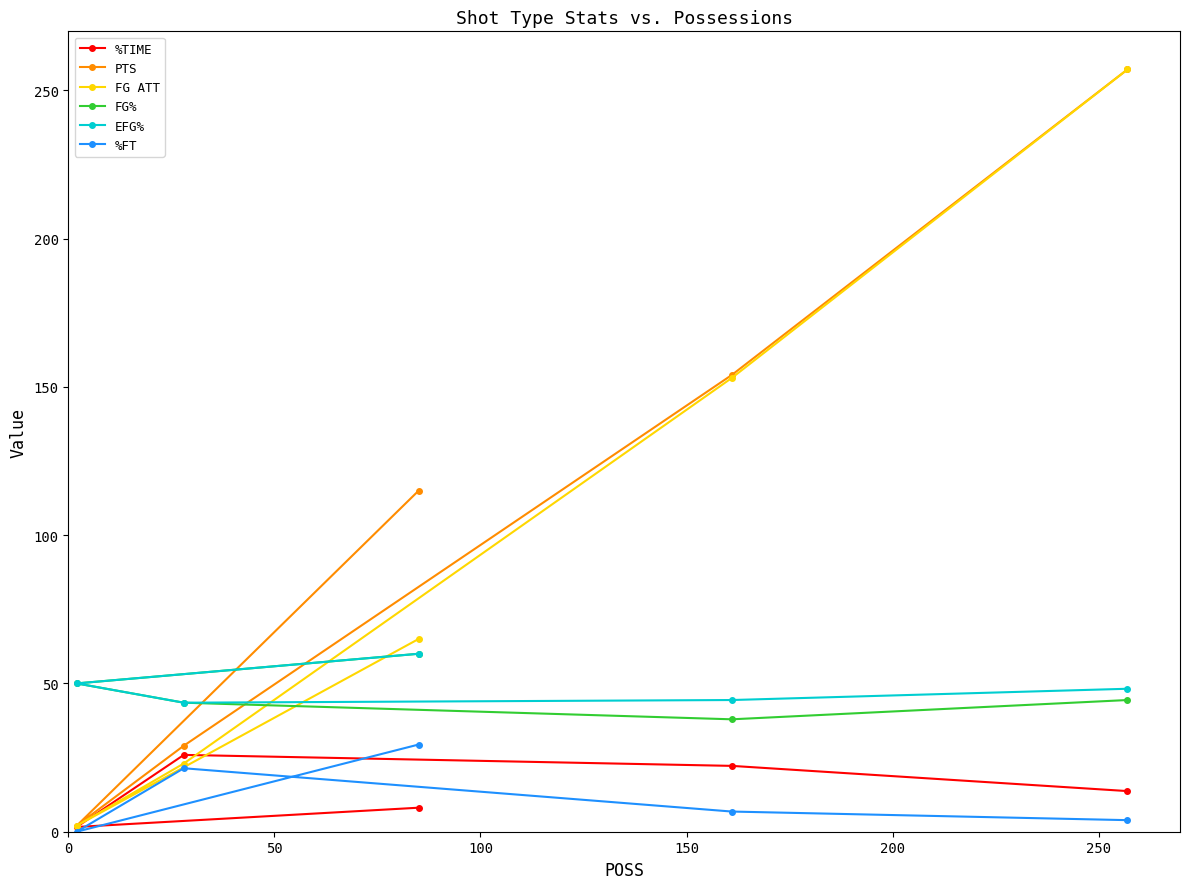

Reading left to right, extract all data points from this chart.

%TIME: 13.7	22.2	25.9	1.6	8.1
PTS: 257.0	154.0	29.0	2.0	115.0
FG ATT: 257.0	153.0	23.0	2.0	65.0
FG%: 44.4	37.9	43.5	50.0	60.0
EFG%: 48.2	44.4	43.5	50.0	60.0
%FT: 3.9	6.8	21.4	0.0	29.4